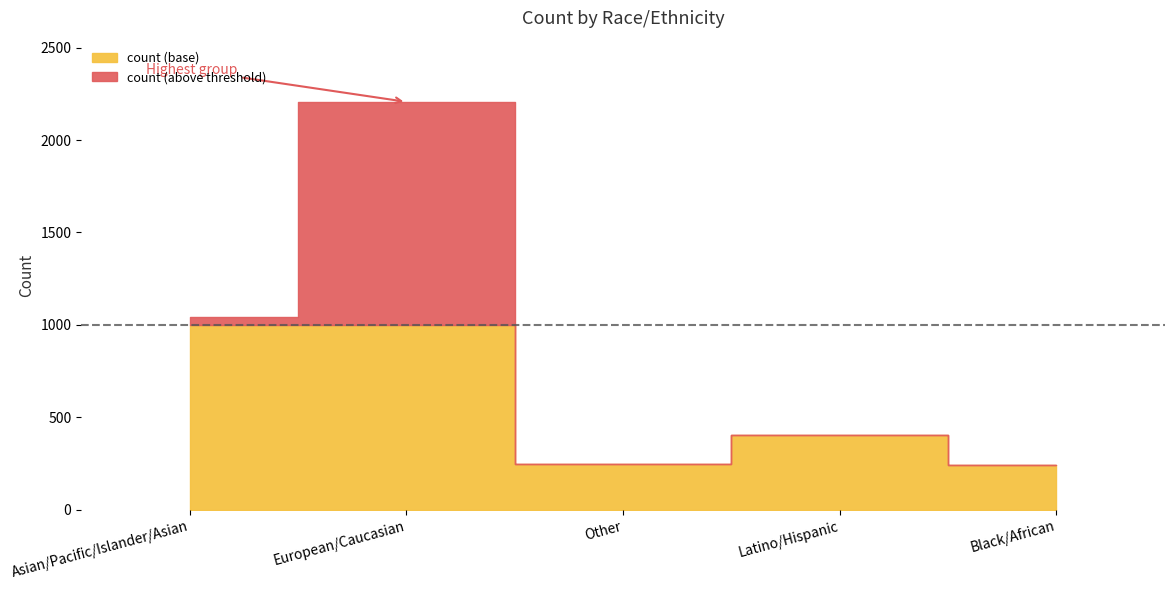

What is the label of the 4th point from the left?

Latino/Hispanic